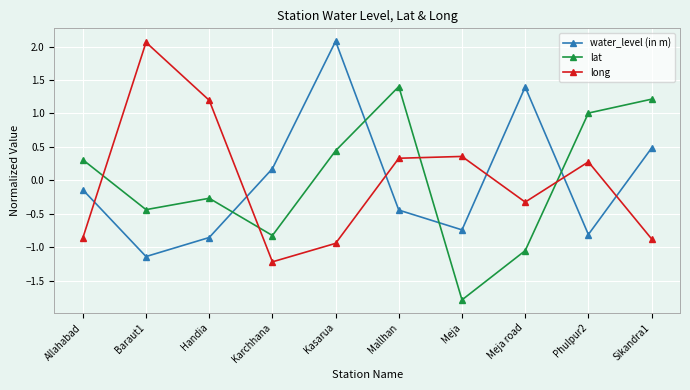

How many intersections are there between lat and long?

4